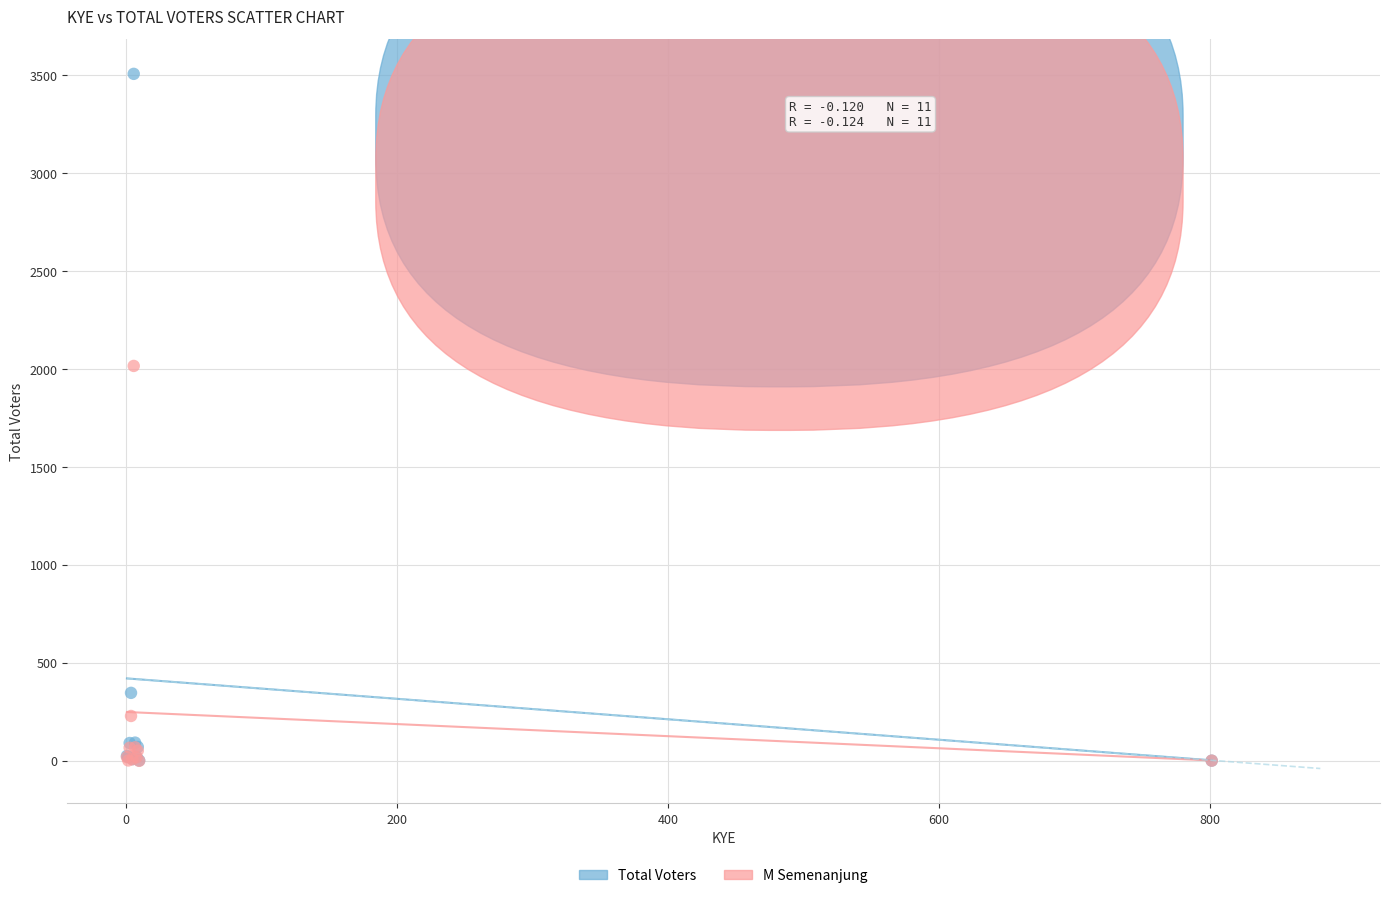

In the M Semenanjung series, what Y value is closest to 1008?

229